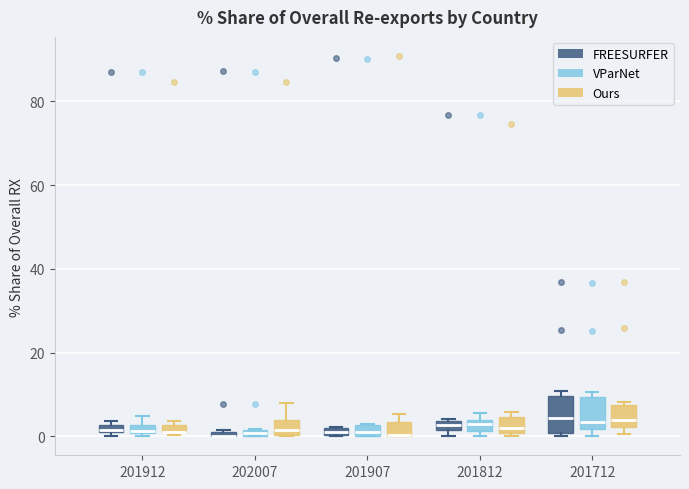

Where is the lower edge of the box for 201712 (Ours) on the y-axis? The values are not printed on the chart, so give them approximately, as read against the axis.

2